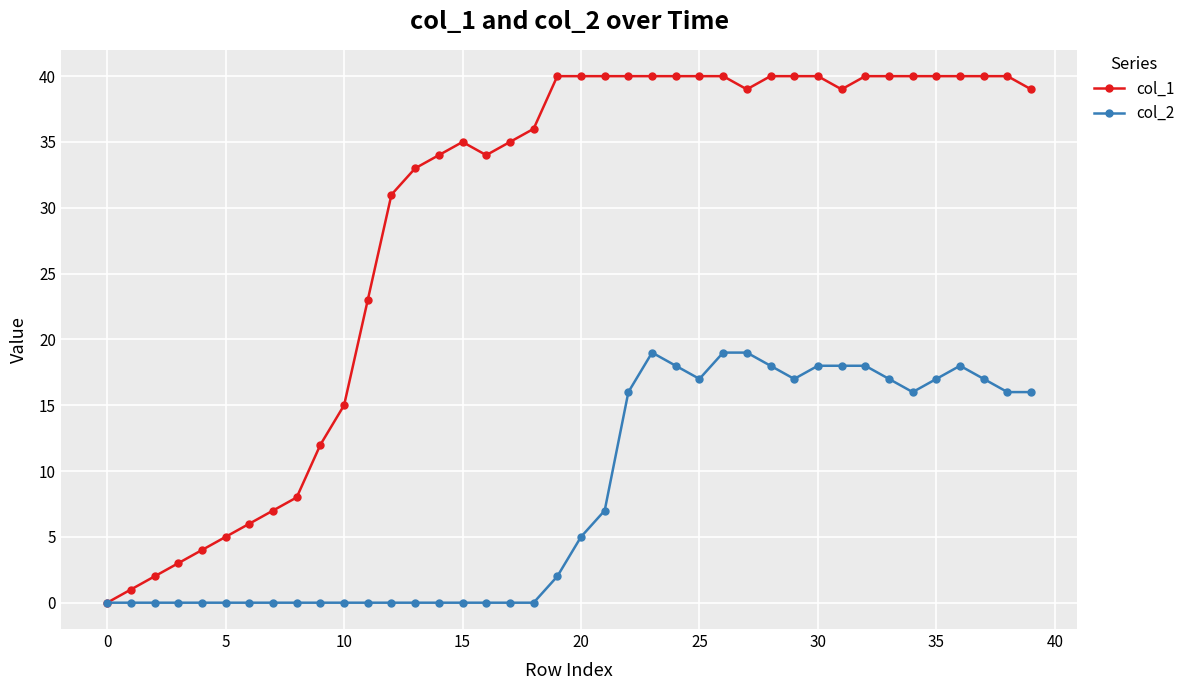

At how many categories does at least one series exceed 29?

28